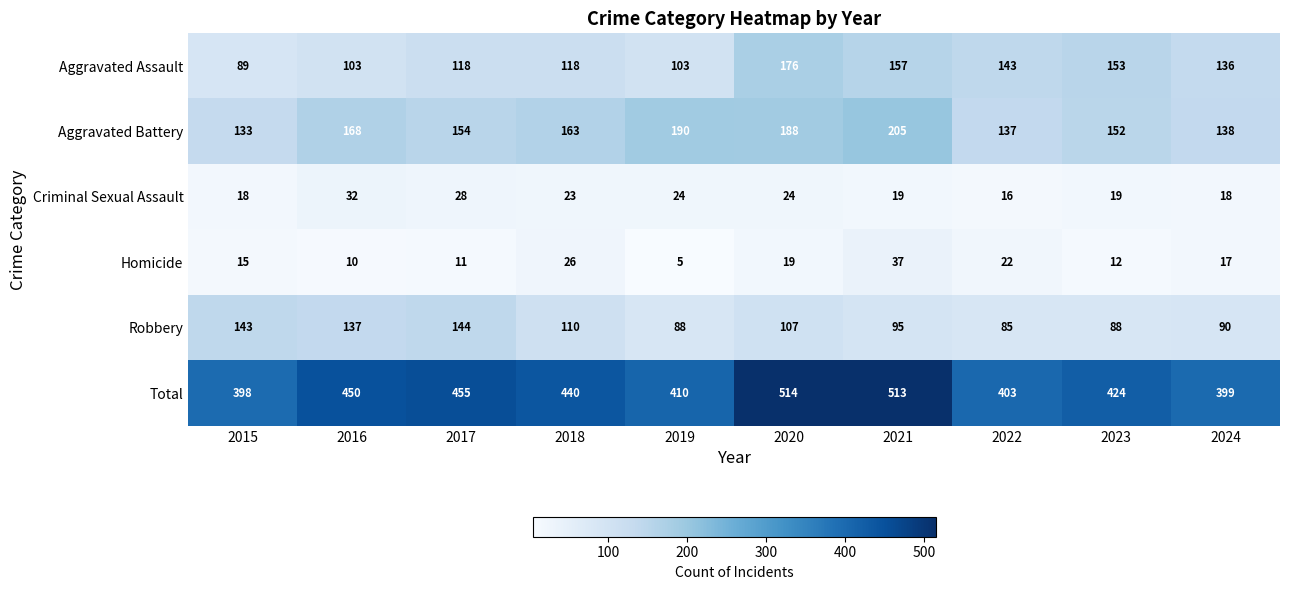

Which series has the largest range (max minus min)?

Total